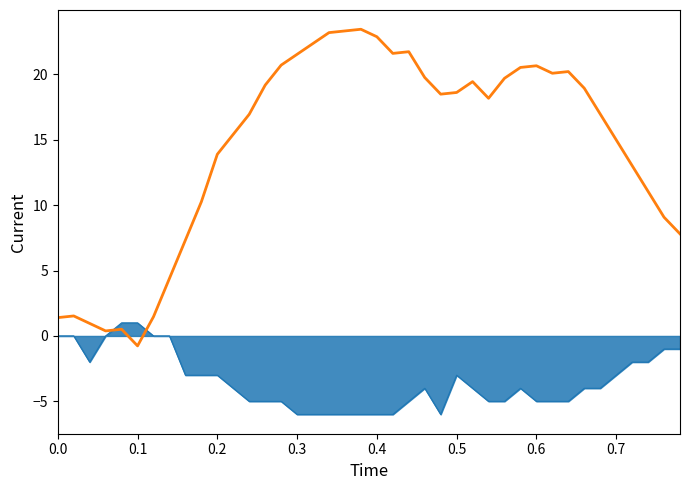

What is the minimum value shown in the chart?

-6.0